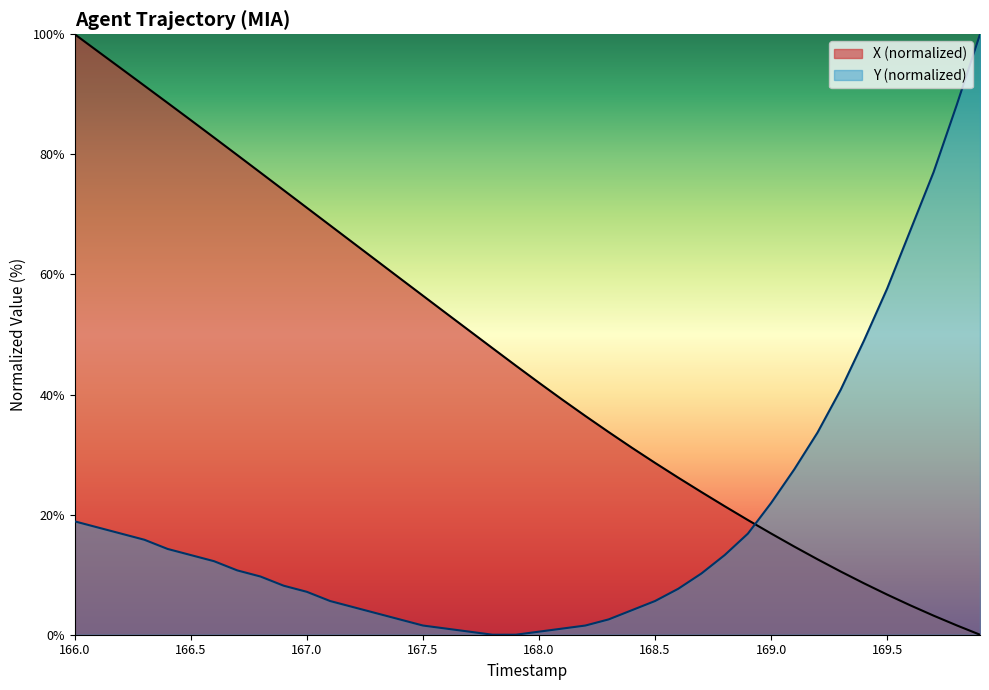

How many values in the X series are below 44?

20